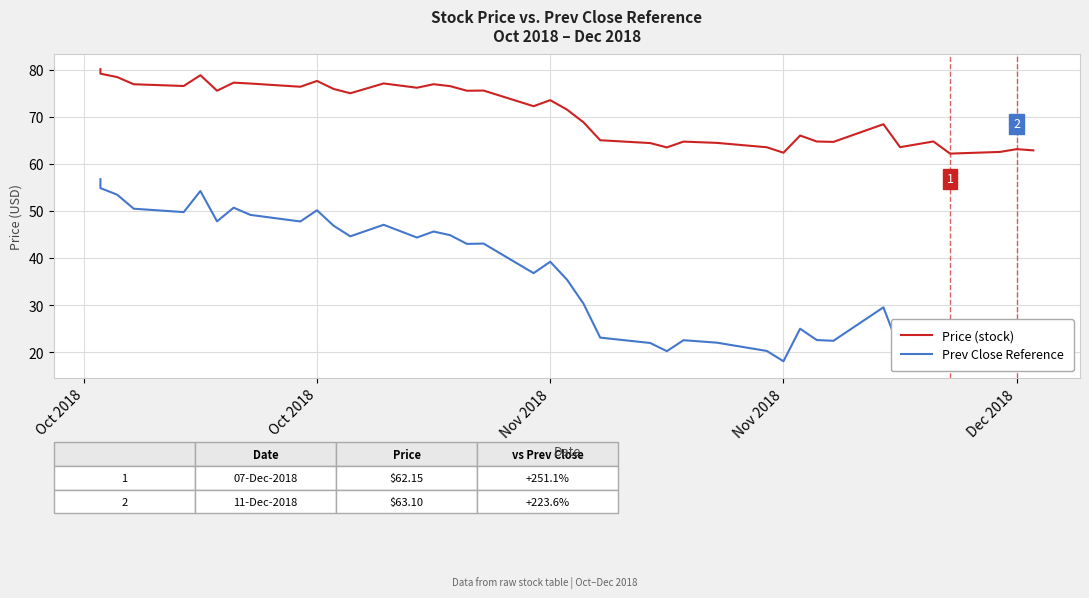

What is the difference between the second highest and second lowest values in the Prev Close Reference series?

36.8